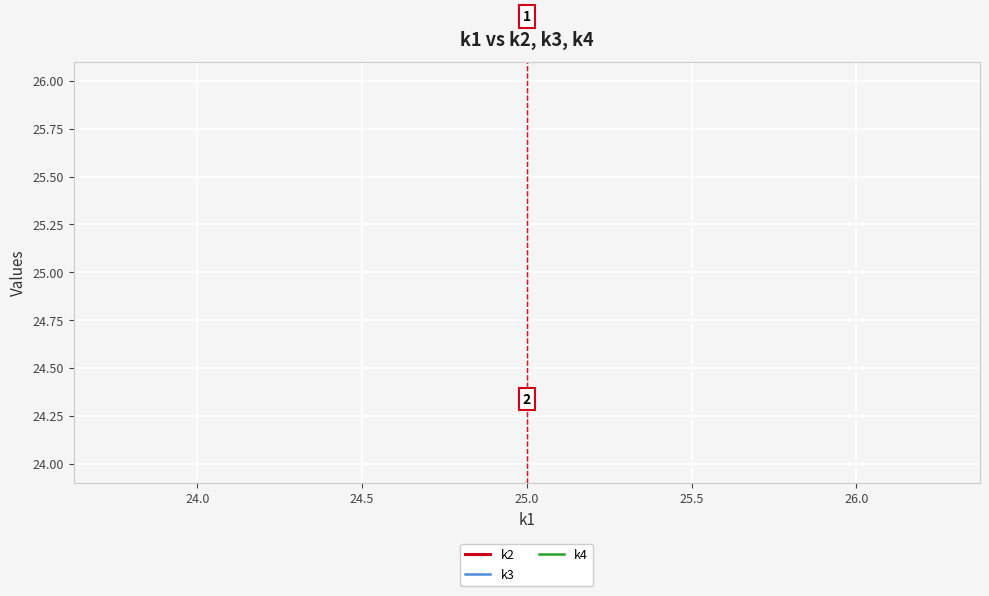

Rank the series by their maximum value, from lowest to highest.

k3, k4, k2